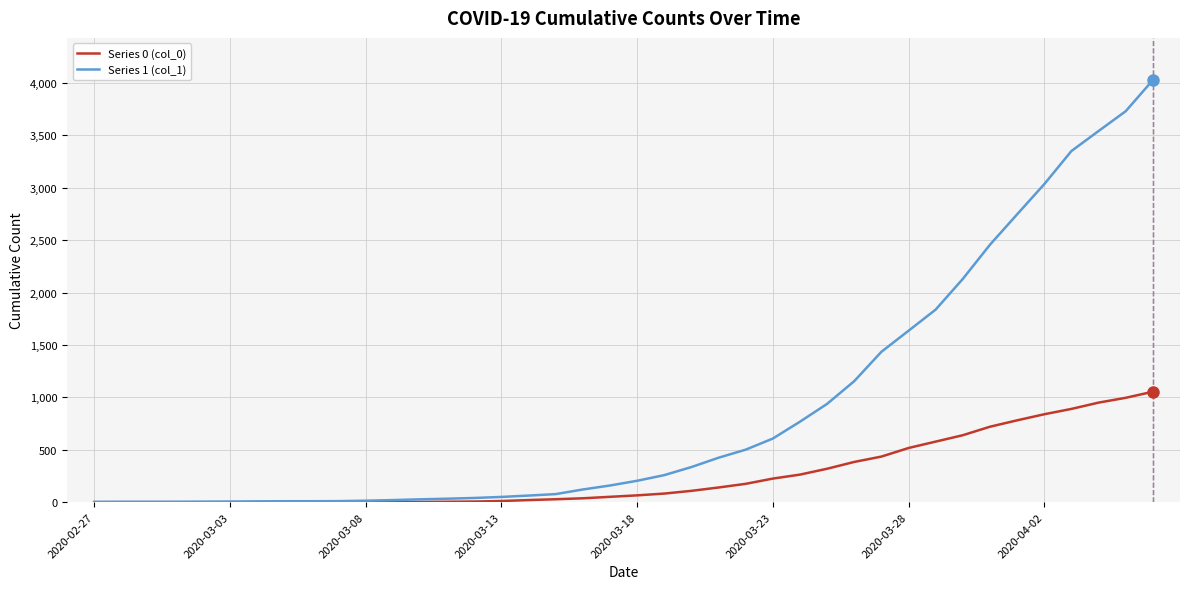

Rank the series by their average value, from lowest to highest.

Series 0 (col_0), Series 1 (col_1)